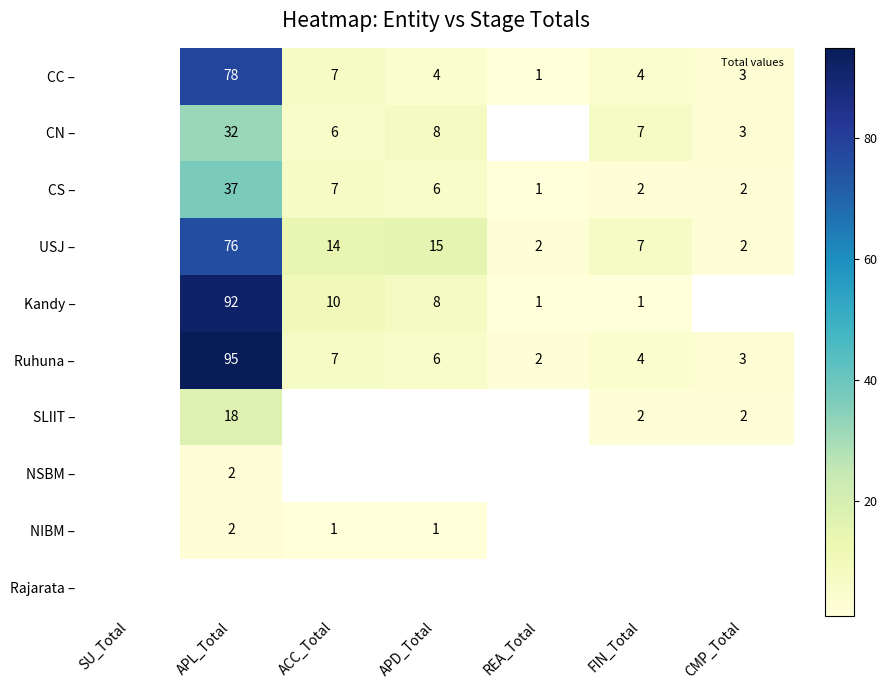

Is it true that CN – equals 8 at ACC_Total?

False